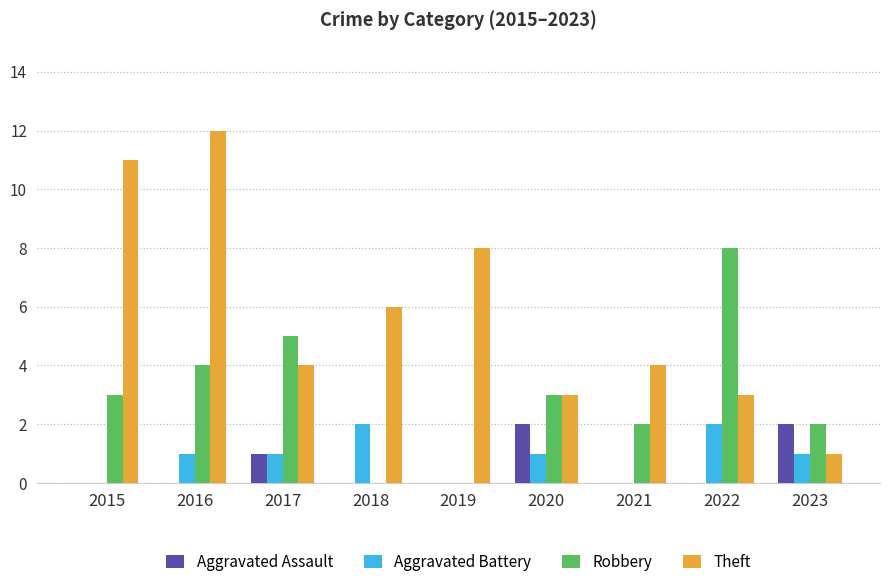

How many groups of bars are there?

9